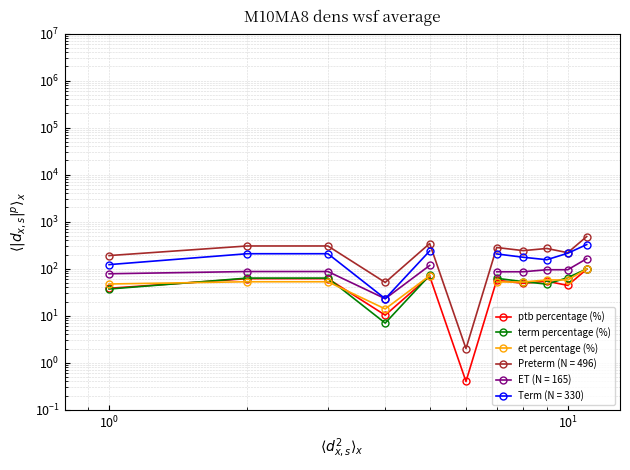

True or false: ptb percentage (%) and et percentage (%) cross at least once.

True